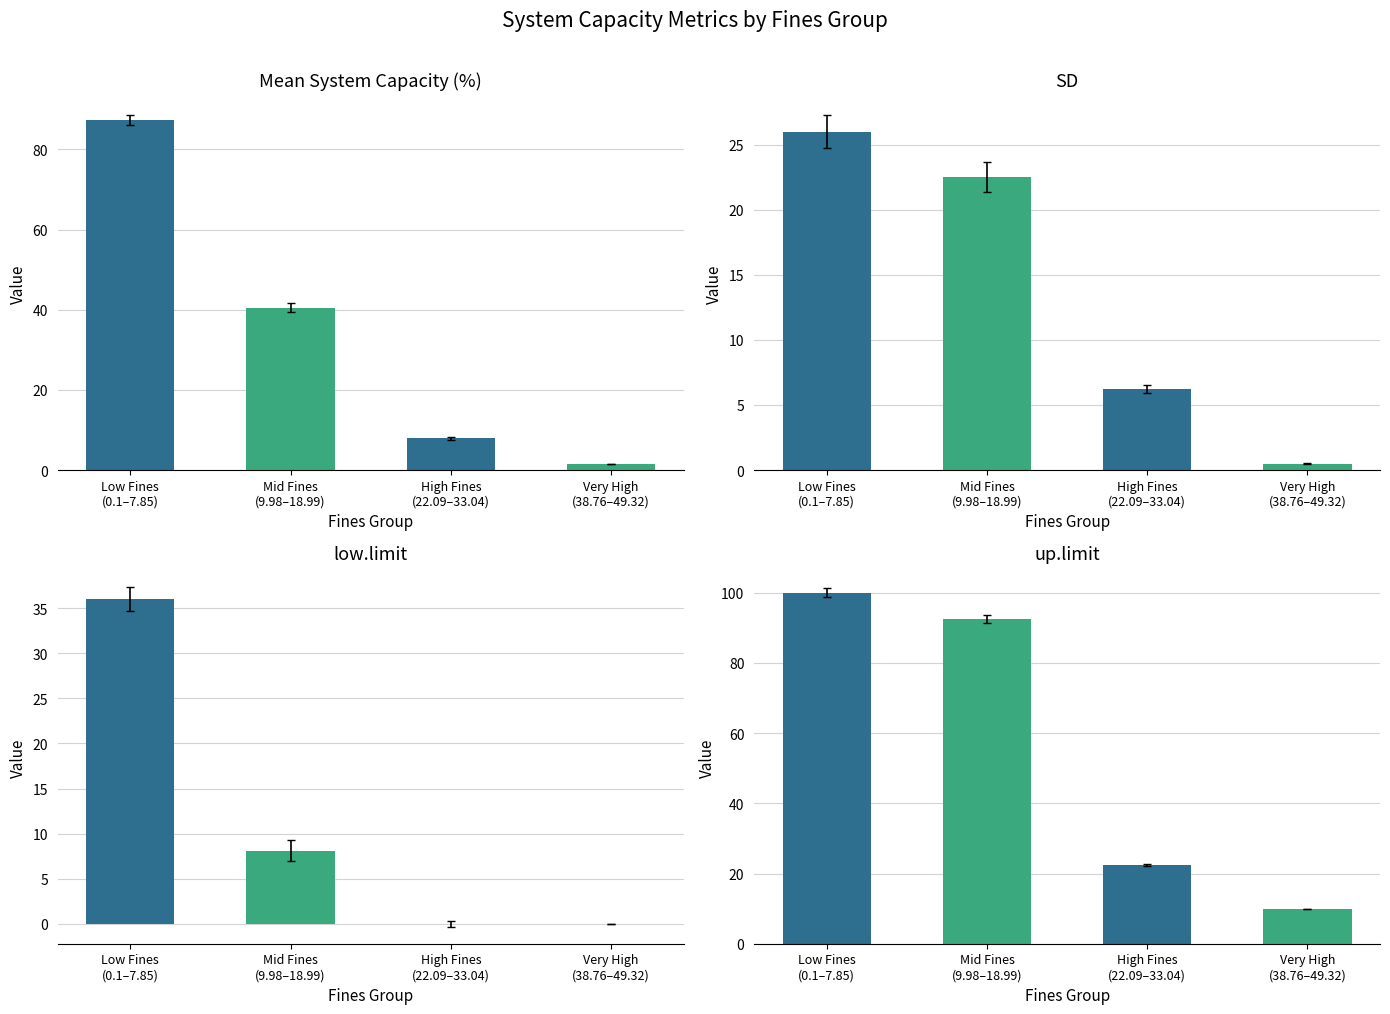

What are all the series names shown in the legend?

Mean System Capacity (%), SD, low.limit, up.limit